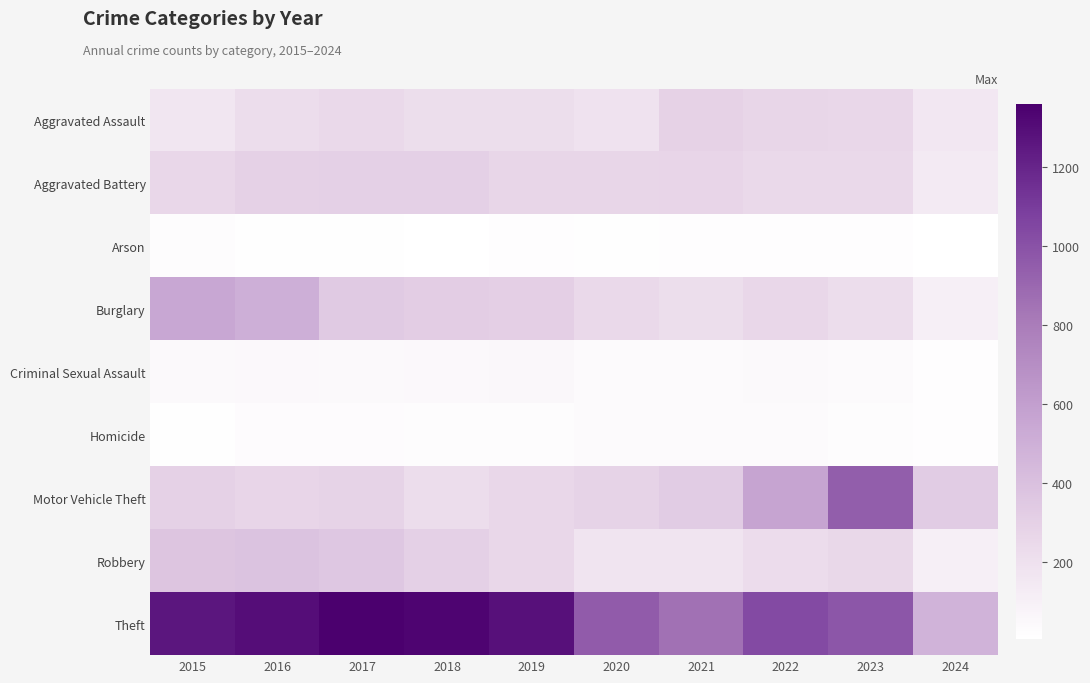

Which series has the largest total across all categories?

Theft